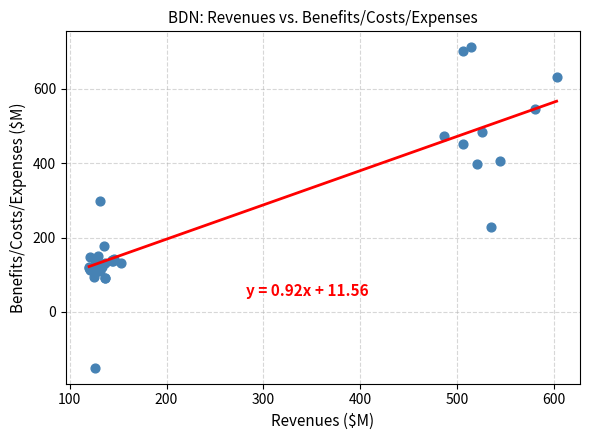

What Y value in the scatter plot is closest to 280?

297.5